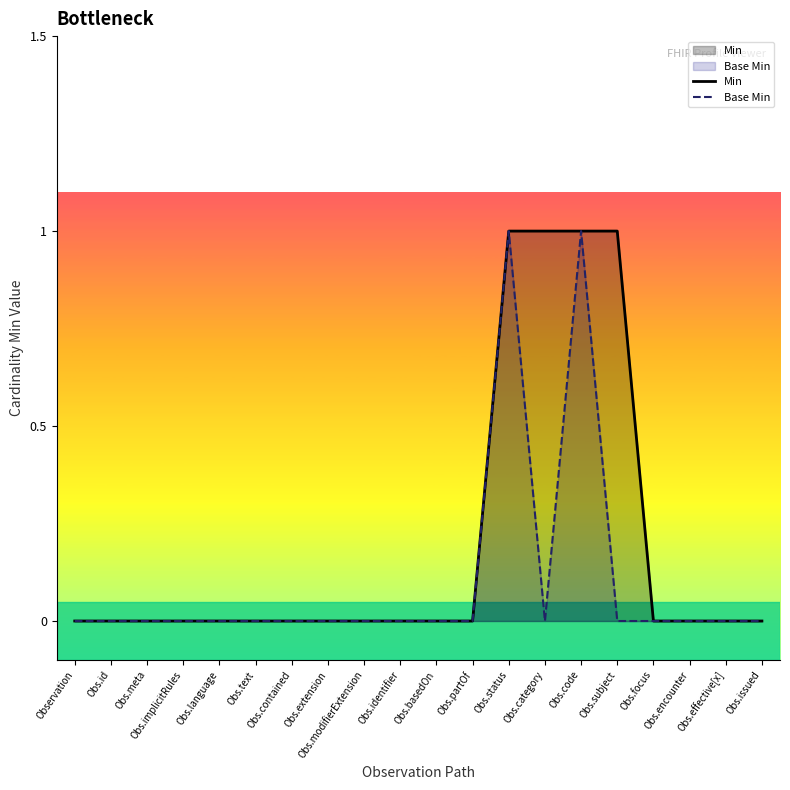

Does the chart display data point markers on the line(s)?

No